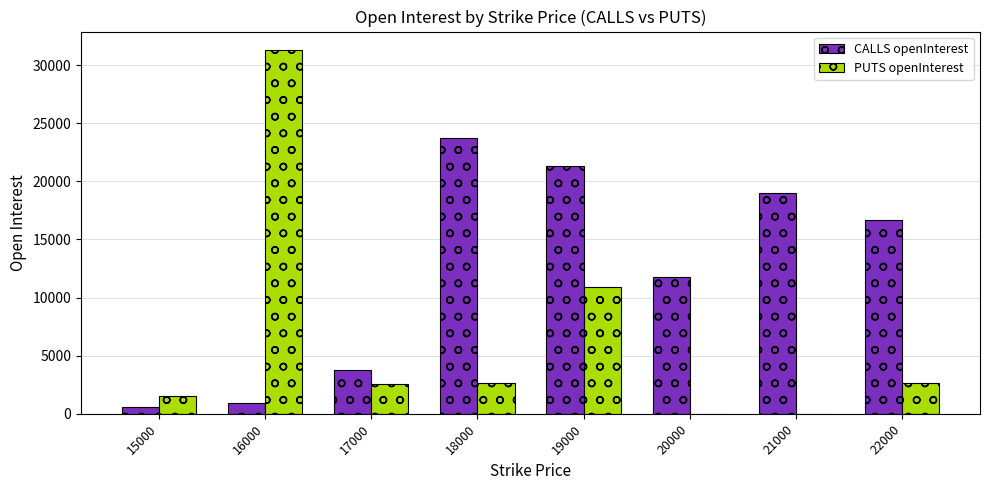

Where is CALLS openInterest nearest to the value 12155?

20000